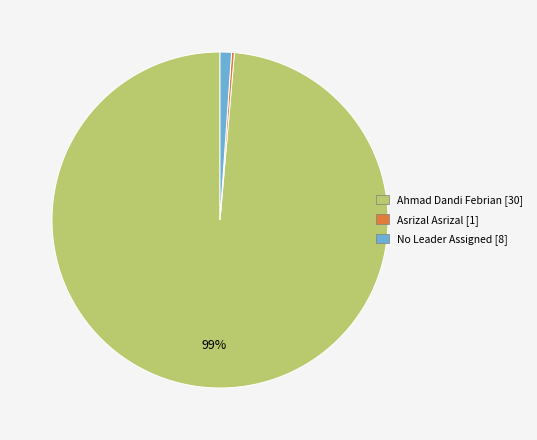

Between No Leader Assigned [8] and Ahmad Dandi Febrian [30], which is larger?

Ahmad Dandi Febrian [30]